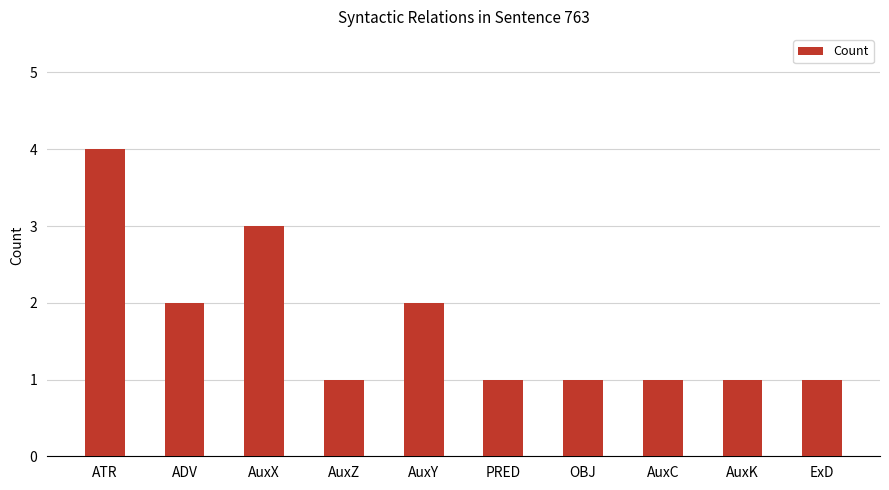

What is the change in value from AuxX to AuxK?

-2